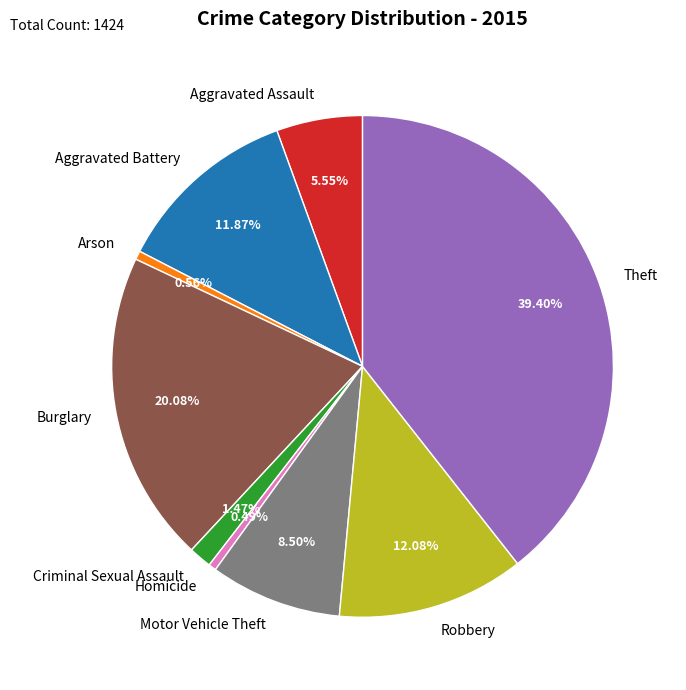

To the nearest percent, what is the average slice percentage?

11%